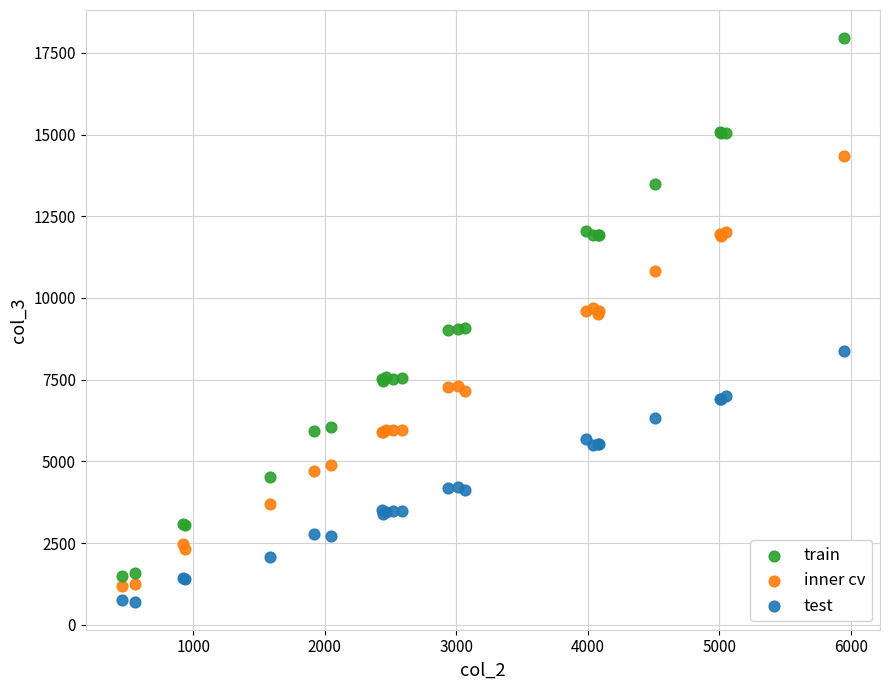

Which series contains the highest Y value?

train